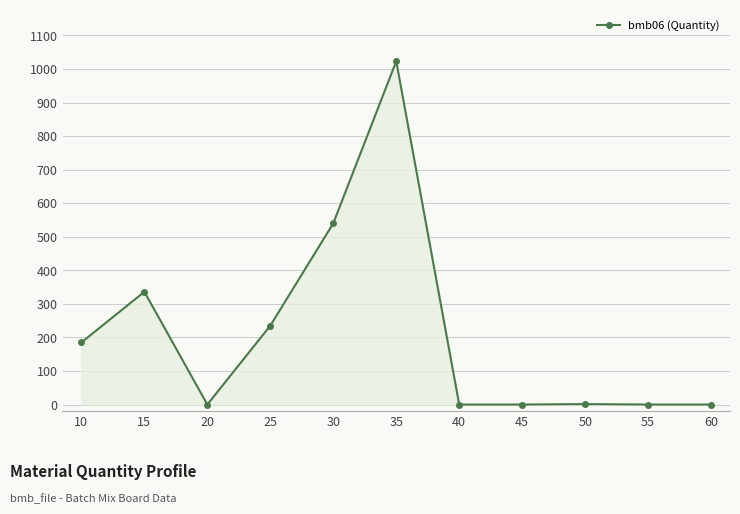

True or false: there are more than 0 points higher than both neighbors.

True